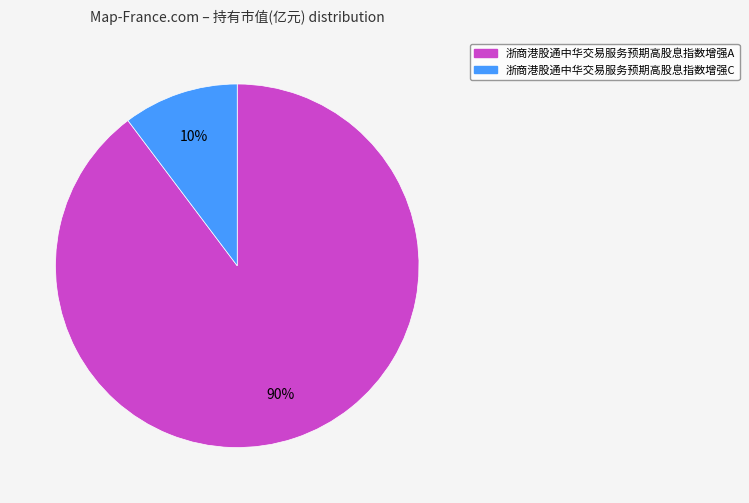

To the nearest percent, what is the combined percentage of 浙商港股通中华交易服务预期高股息指数增强A and 浙商港股通中华交易服务预期高股息指数增强C?

100%